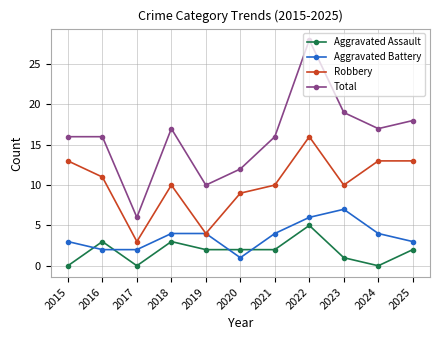

What is the lowest value of the Total series?

6